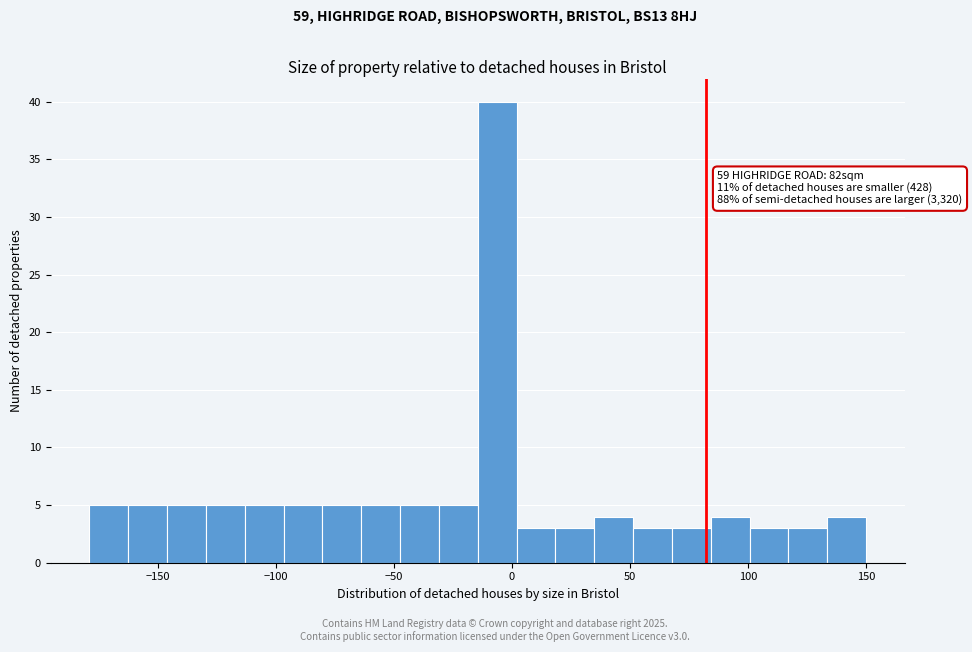

Around what value on the x-axis is the tallest bar? Give the approximate position of its centre, as read against the axis.

-5